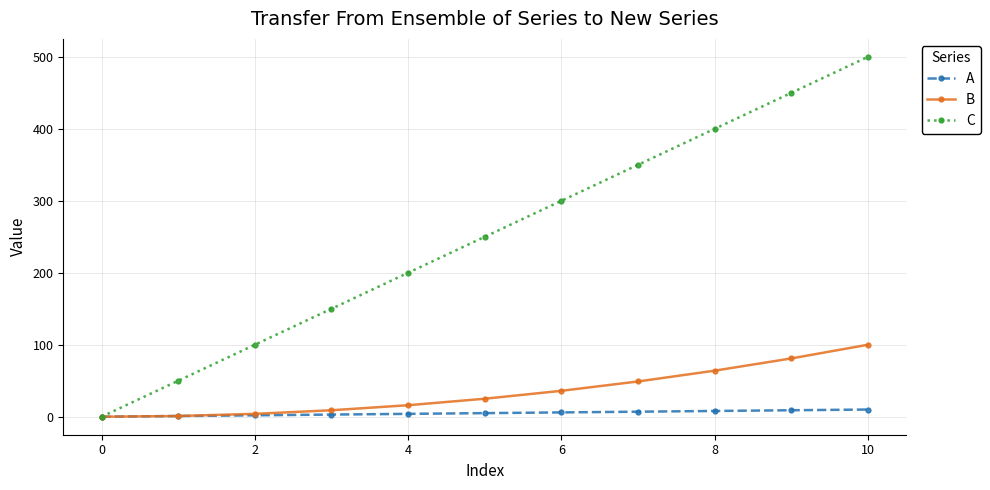

What is the maximum value shown in the chart?

500